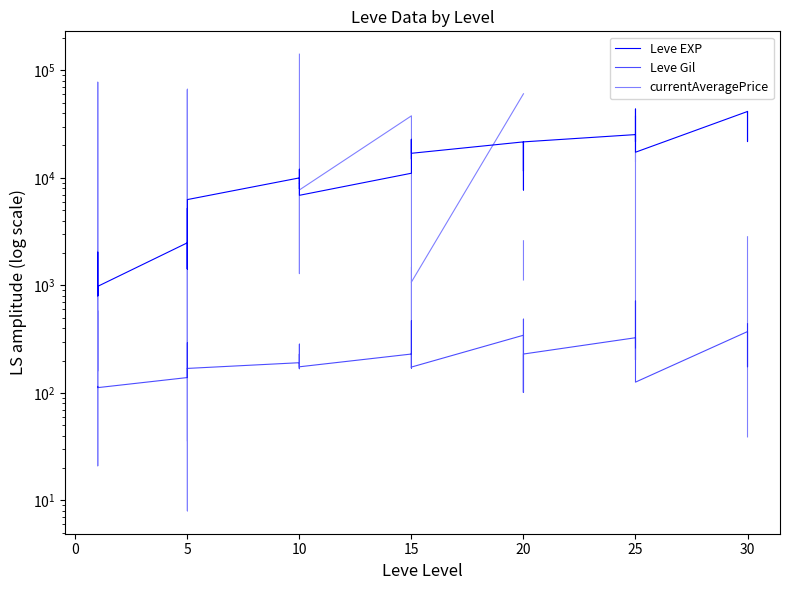

What is the average value of the Leve EXP series?

15131.2